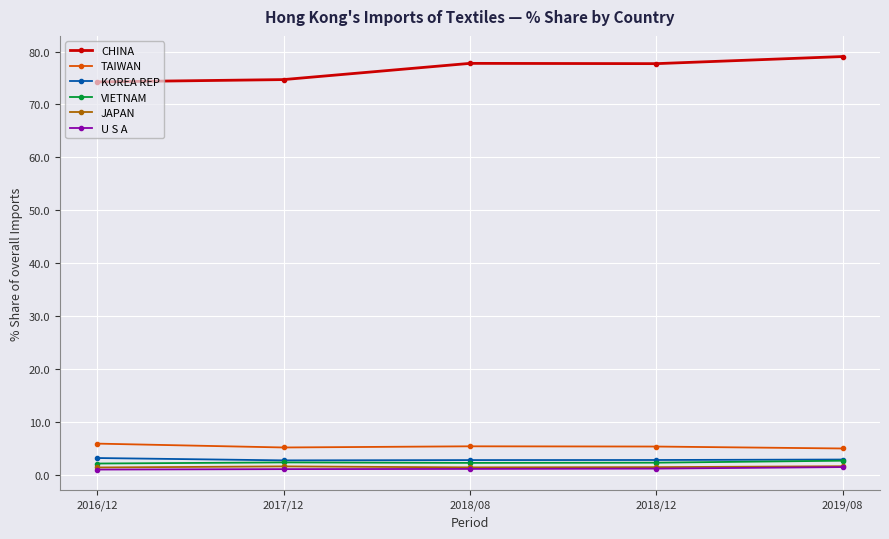

True or false: TAIWAN and U S A cross at least once.

False